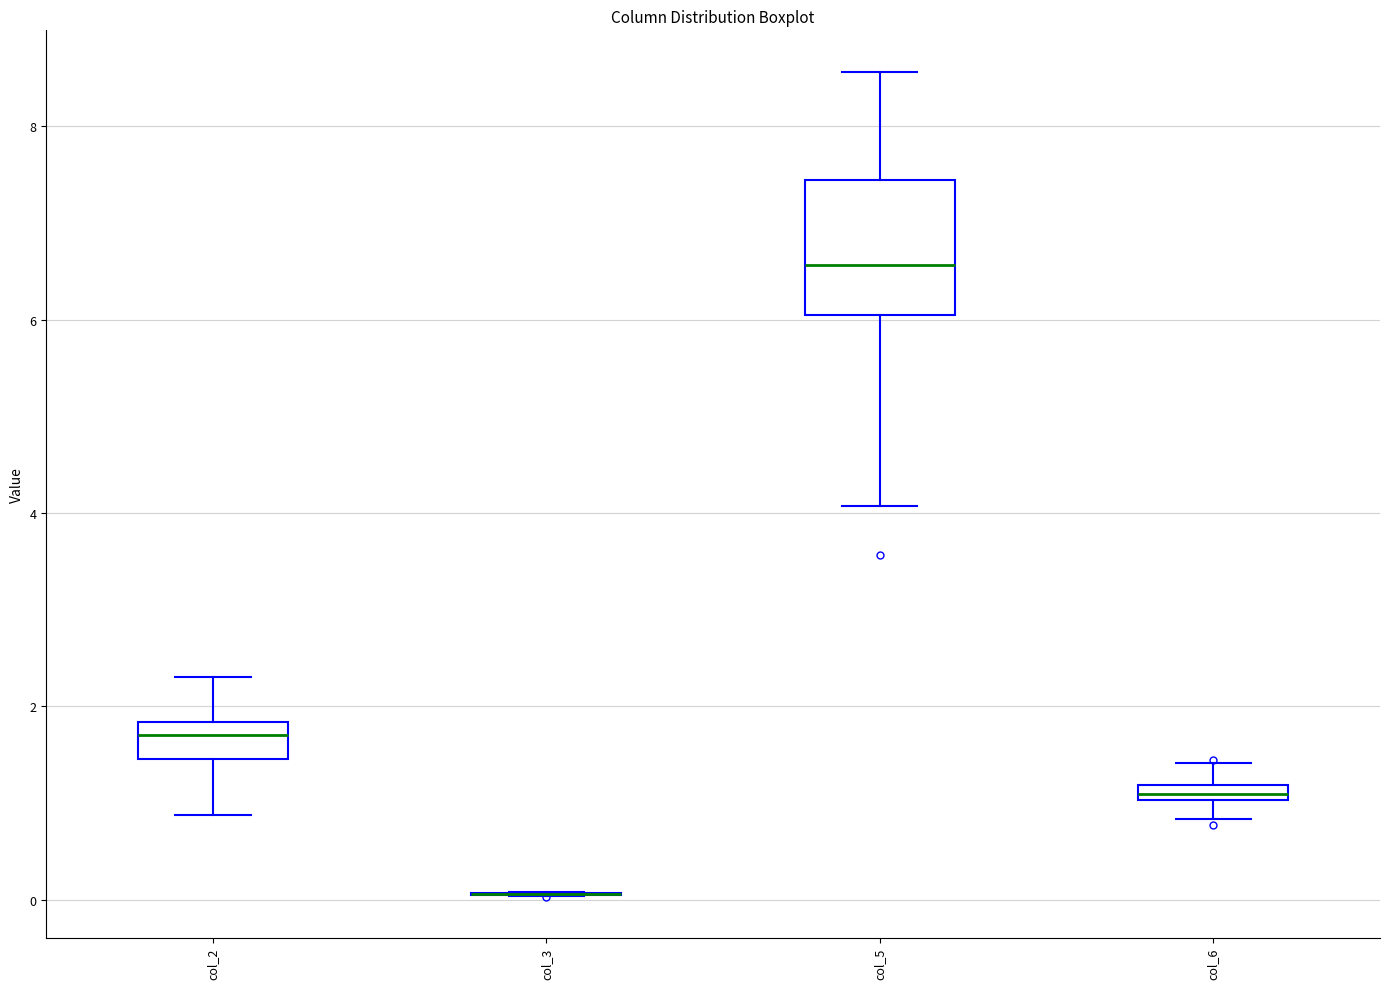

Which box is the tallest, from its lower edge to its upper edge?

col_5